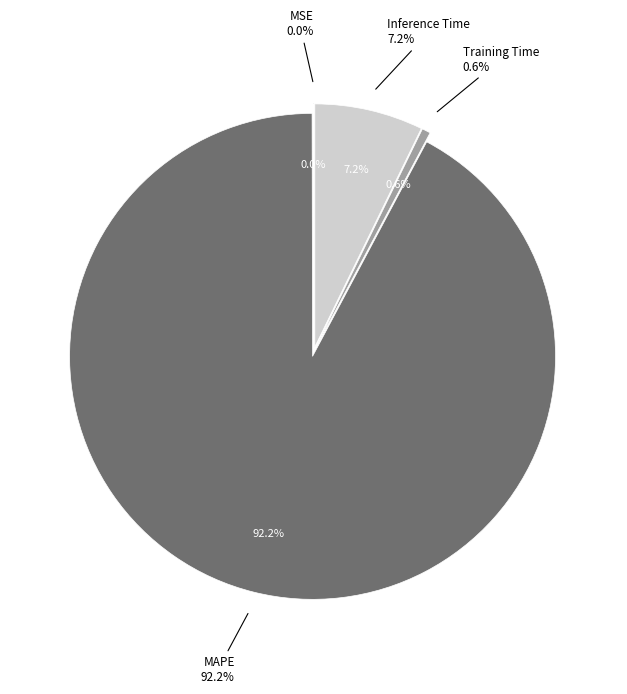

Which category has the biggest portion of the pie?

MAPE